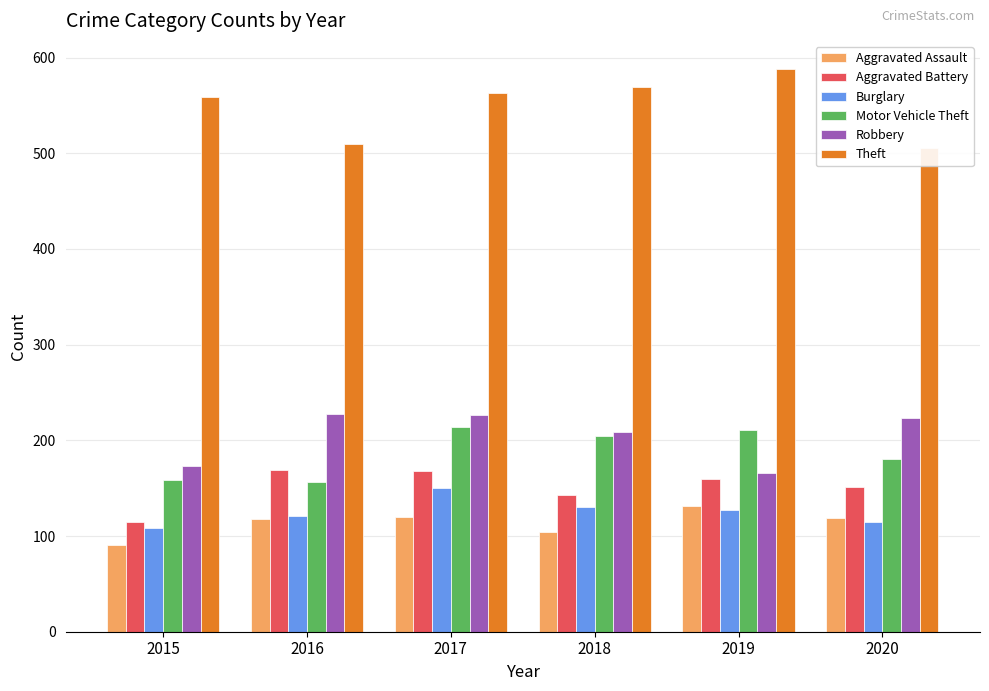

What is the difference between the maximum and second lowest values in the Burglary series?

35